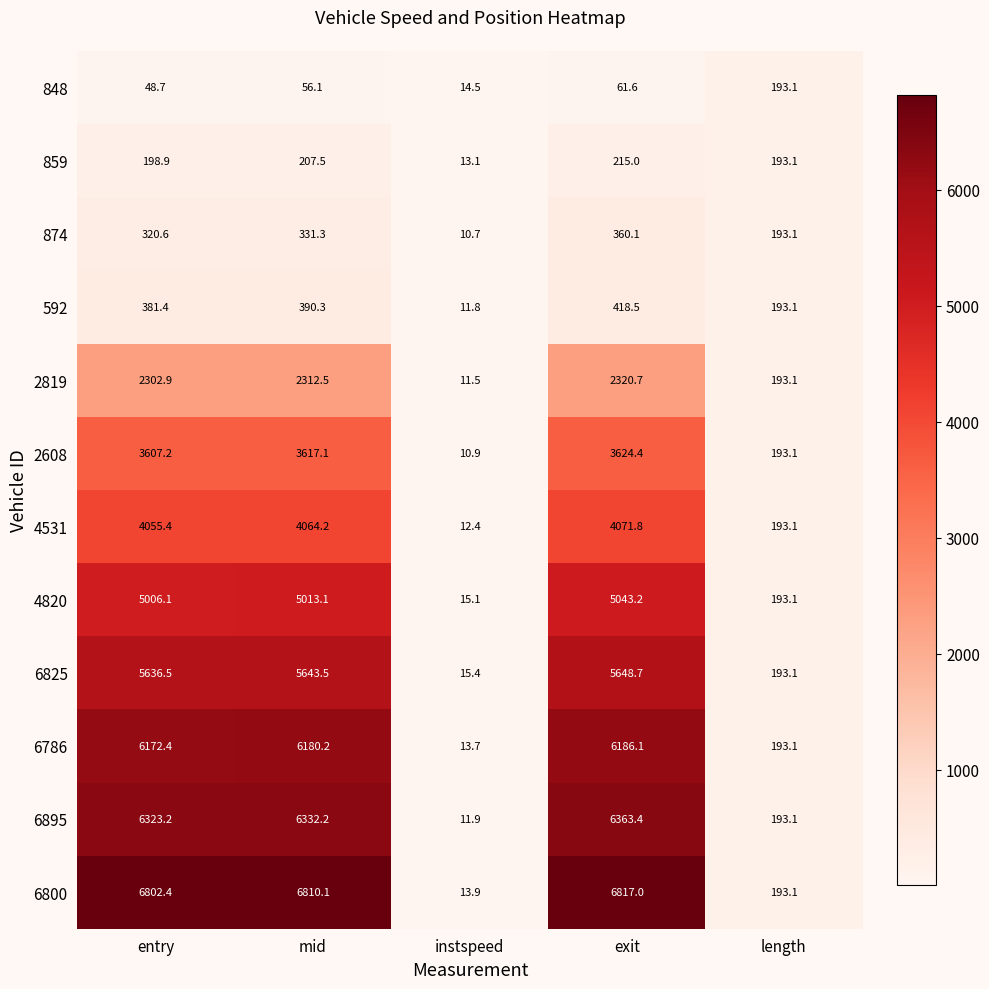

What is the smallest value displayed?

10.7